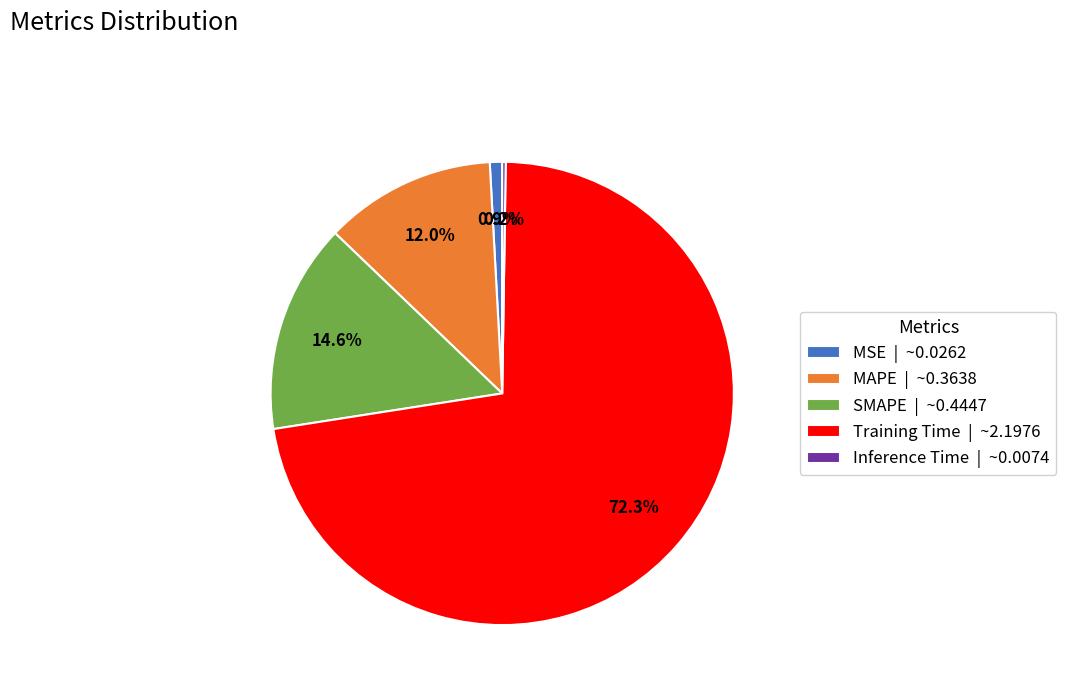

To the nearest percent, what portion does MSE represent?

1%